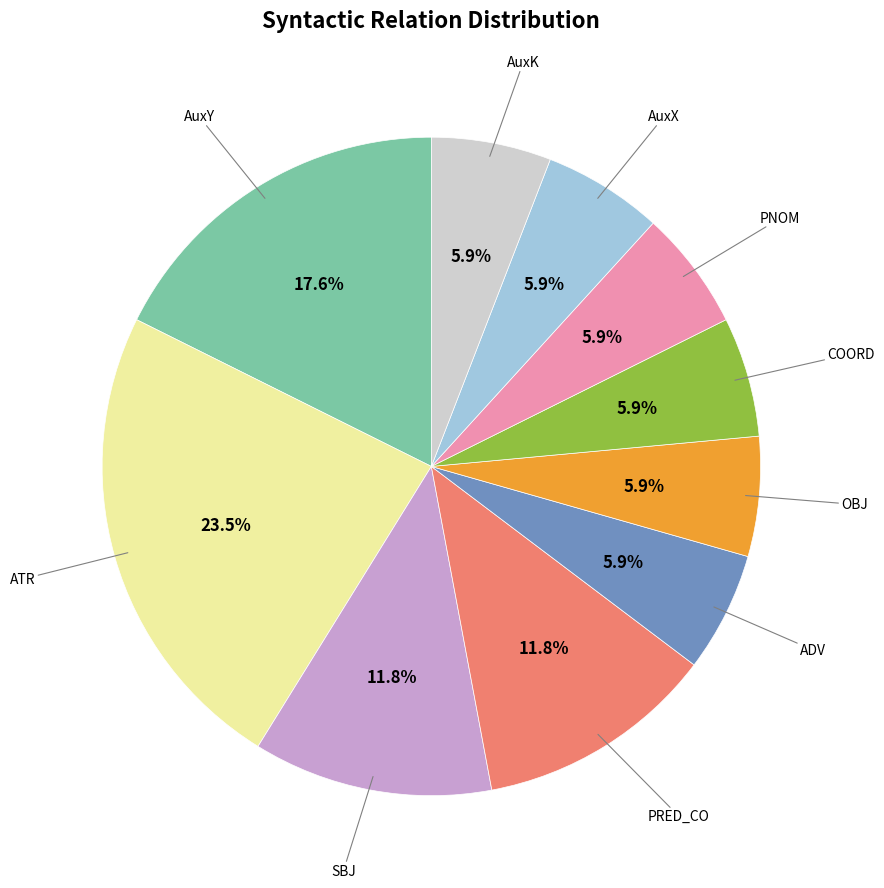

Count the number of slices in the pie.

10